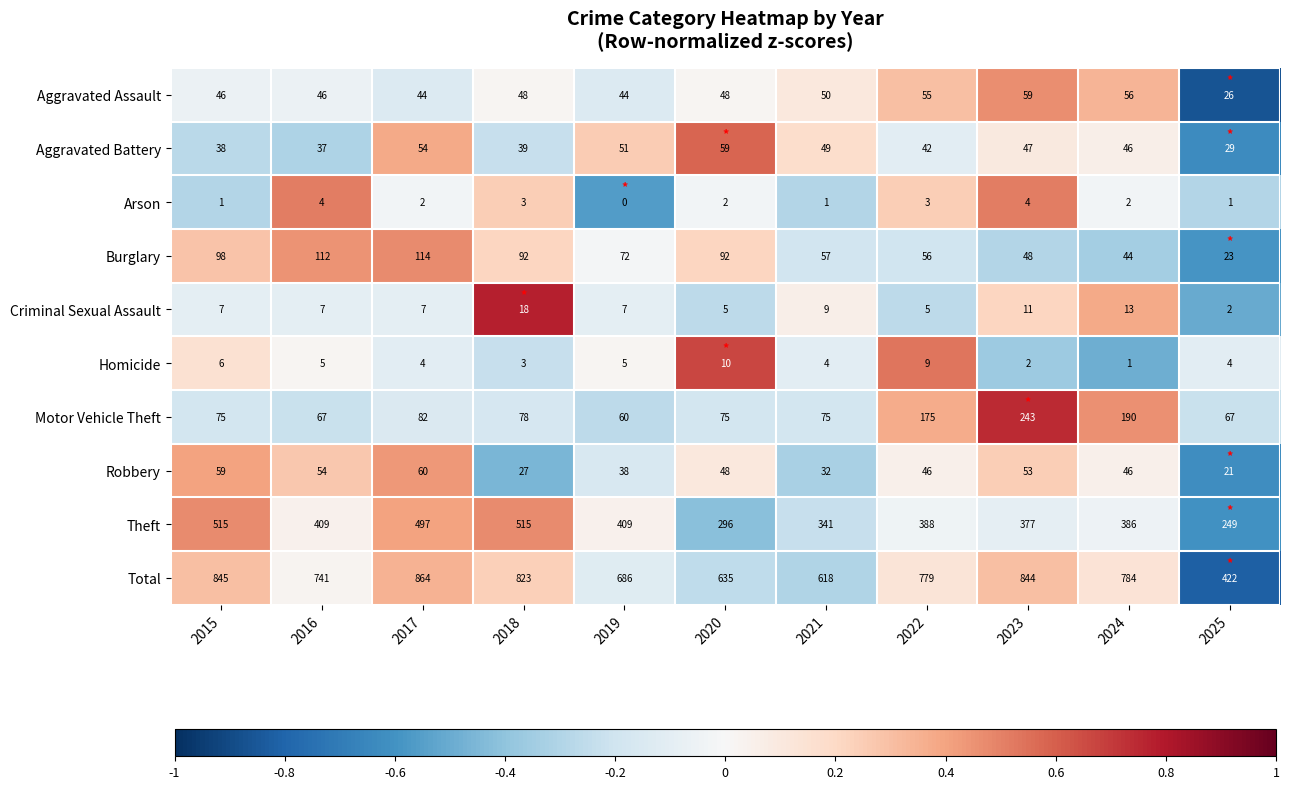

Where is Criminal Sexual Assault nearest to the value 10?

2021